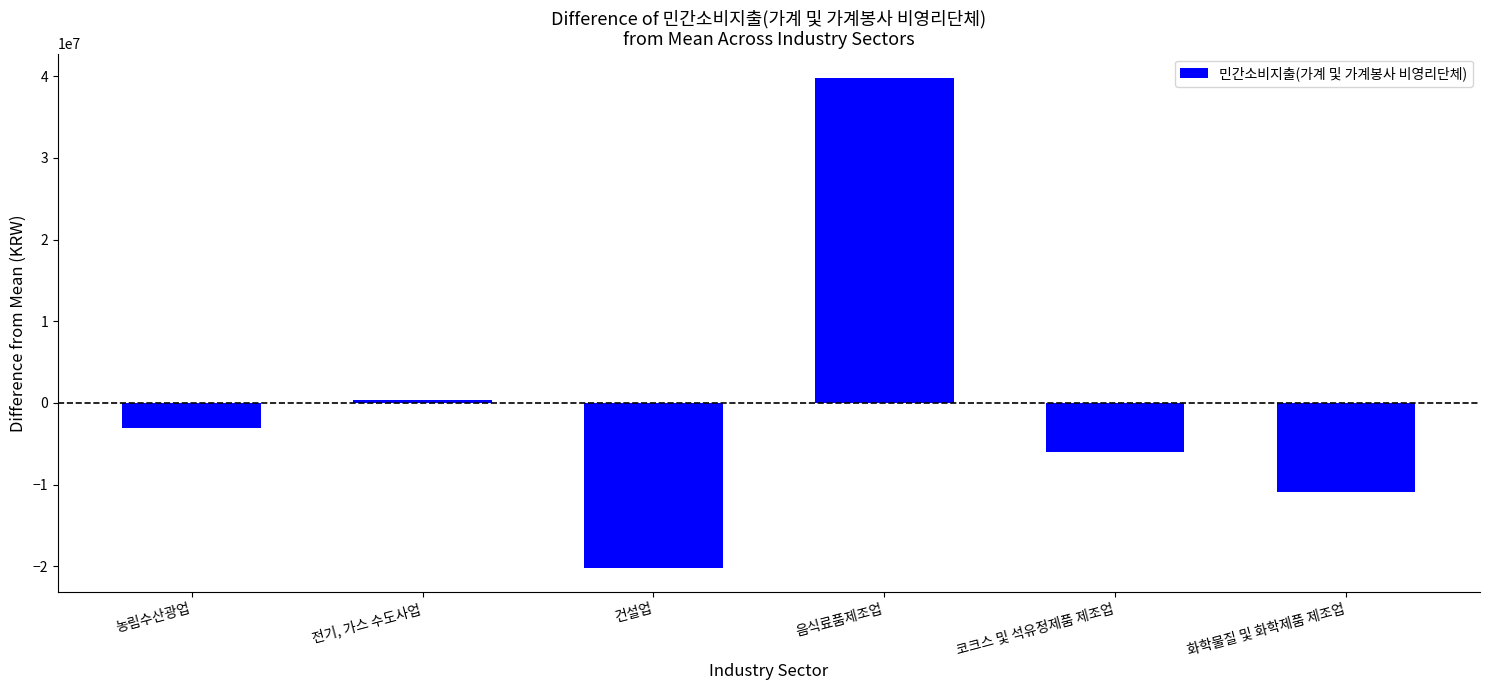

How many values are below -3089134?

4